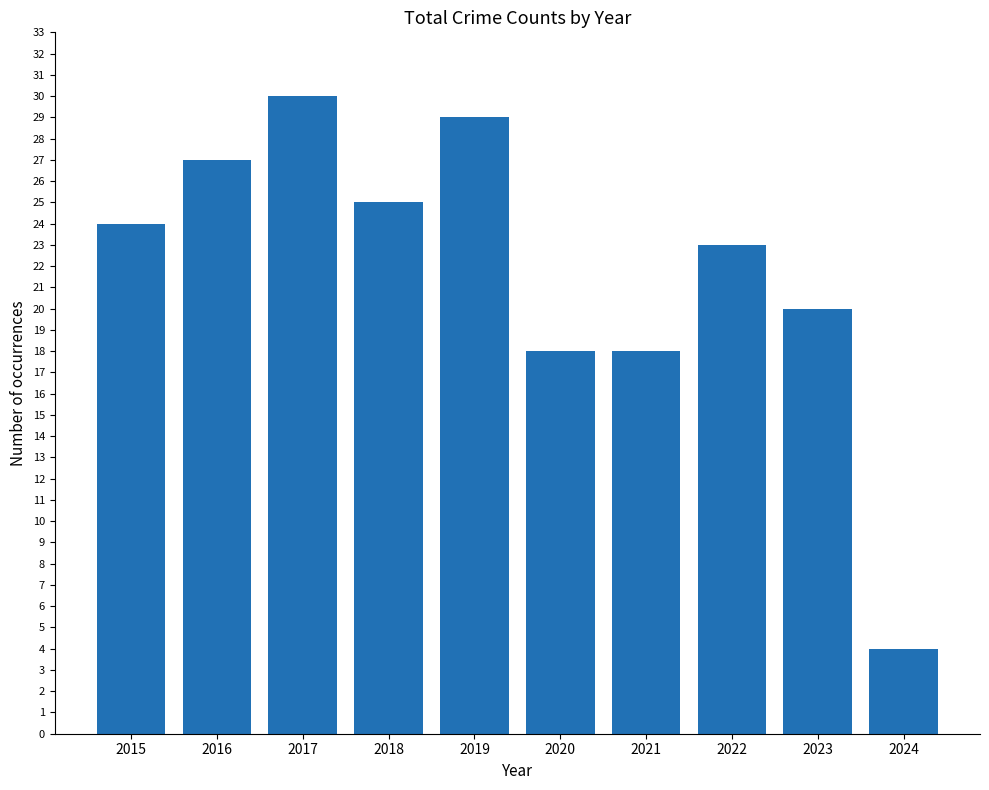

What is the sum of all values?

218